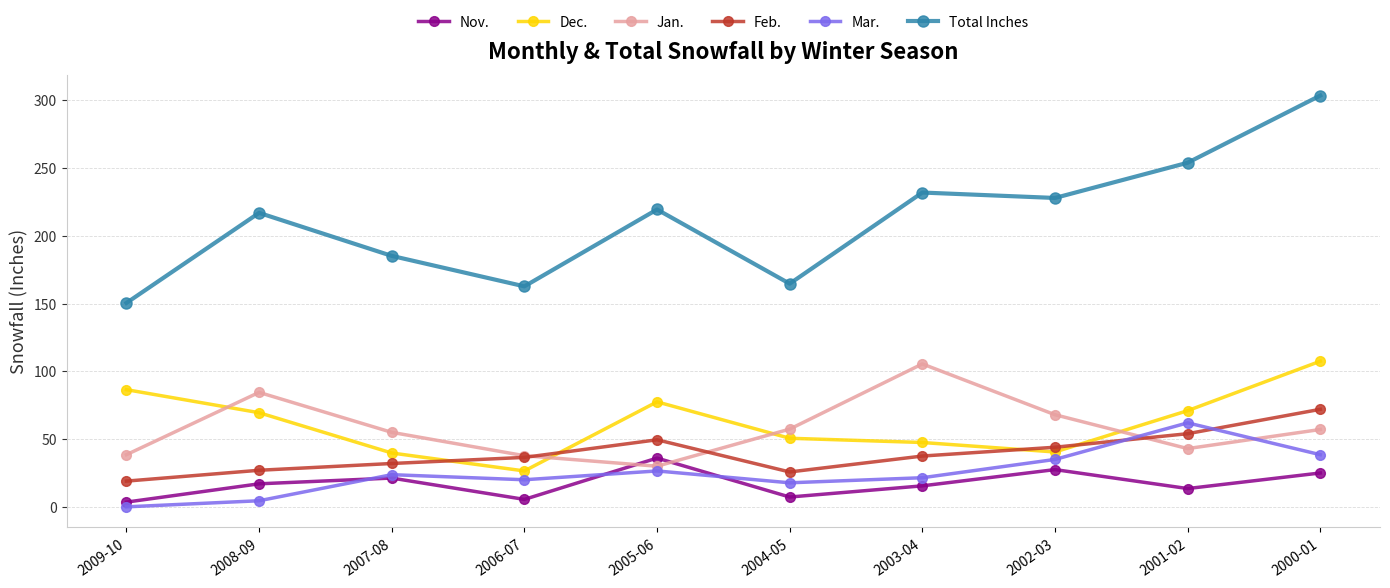

At which category does Dec. reach its first local peak?

2005-06